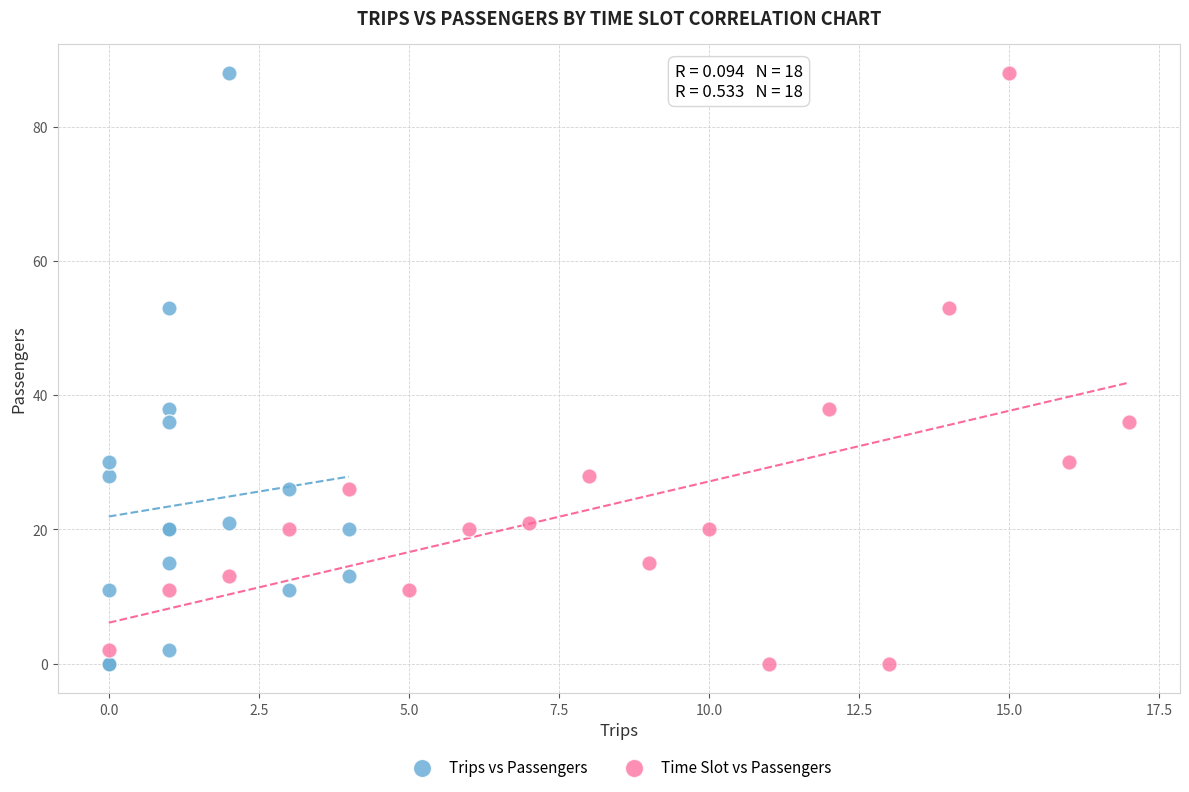

What are all the series names shown in the legend?

Trips vs Passengers, Time Slot vs Passengers